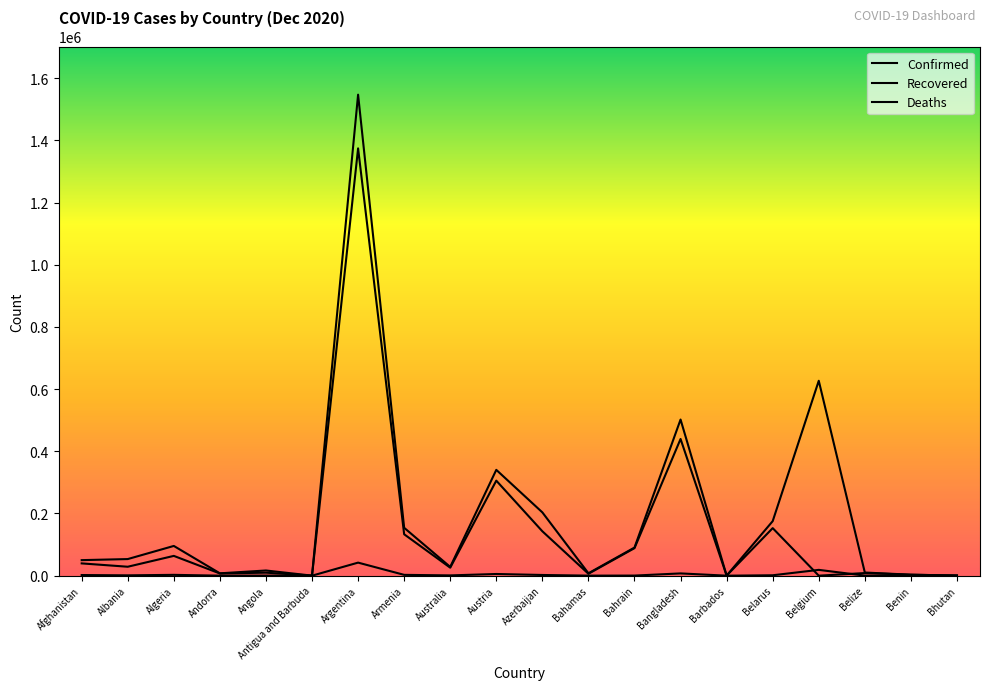

How many lines are shown in the chart?

3